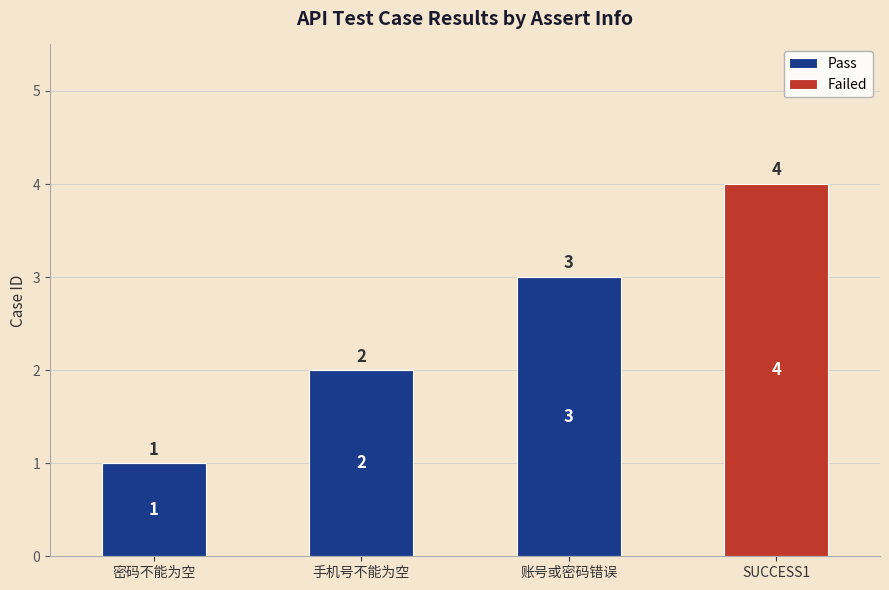

At which category is the sum across all series the highest?

SUCCESS1